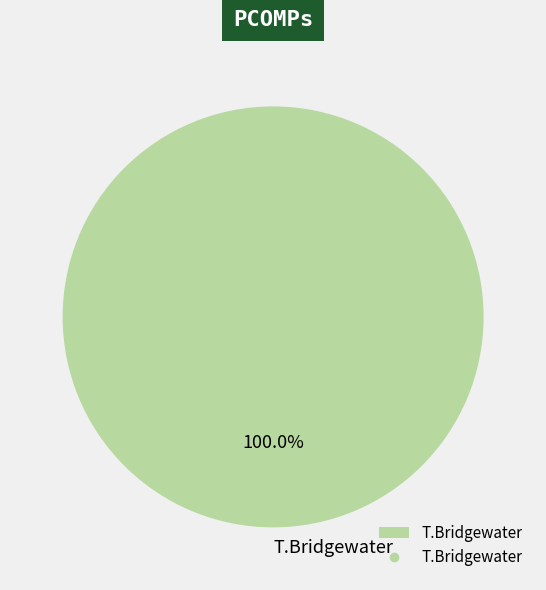

How many slices are in this pie chart?

1